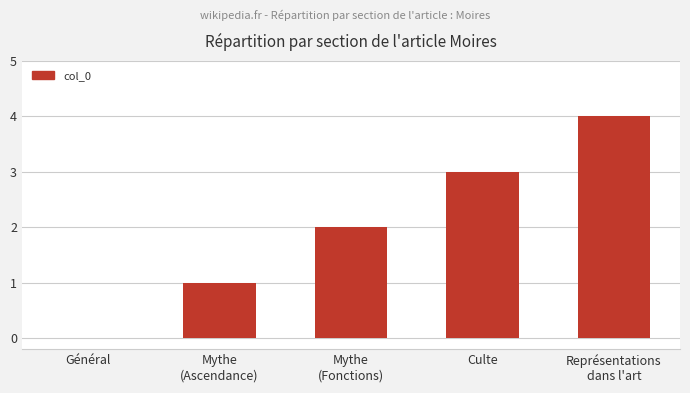

How many positive values are there?

4